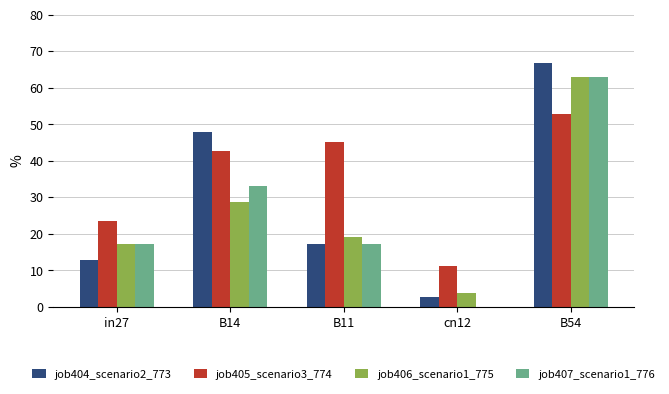

At which label is job405_scenario3_774 closest to 31?

in27